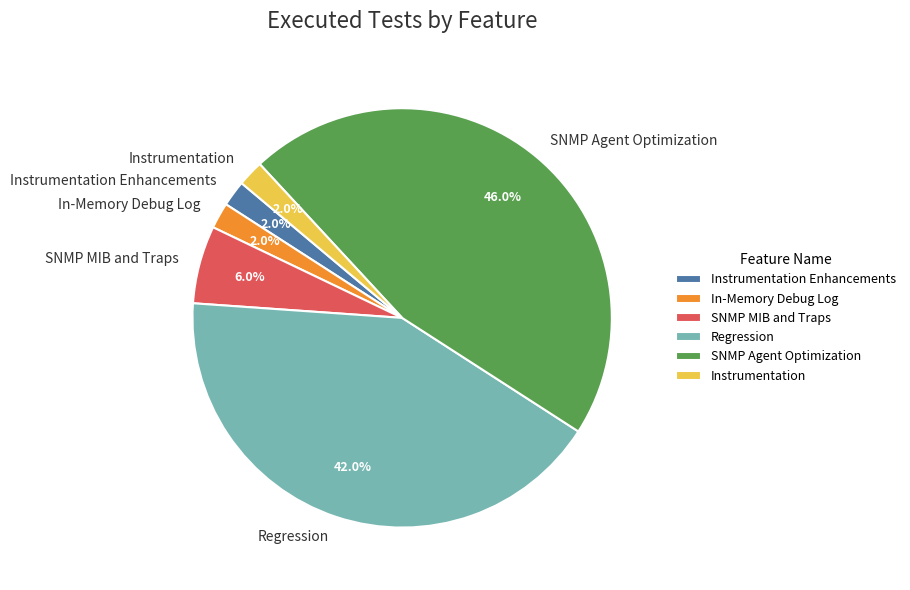

Is it true that SNMP Agent Optimization is 46% of the pie?

True